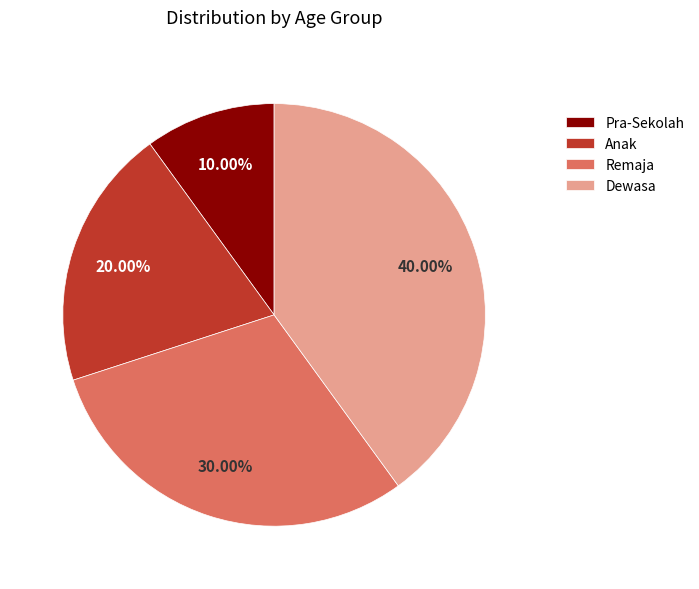

To the nearest percent, what is the combined percentage of Anak and Remaja?

50%